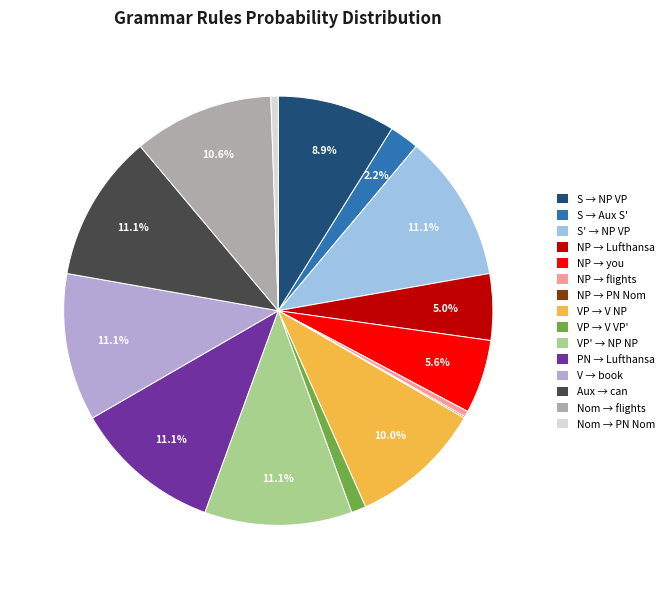

To the nearest percent, what is the combined percentage of Nom → flights and VP' → NP NP?

22%